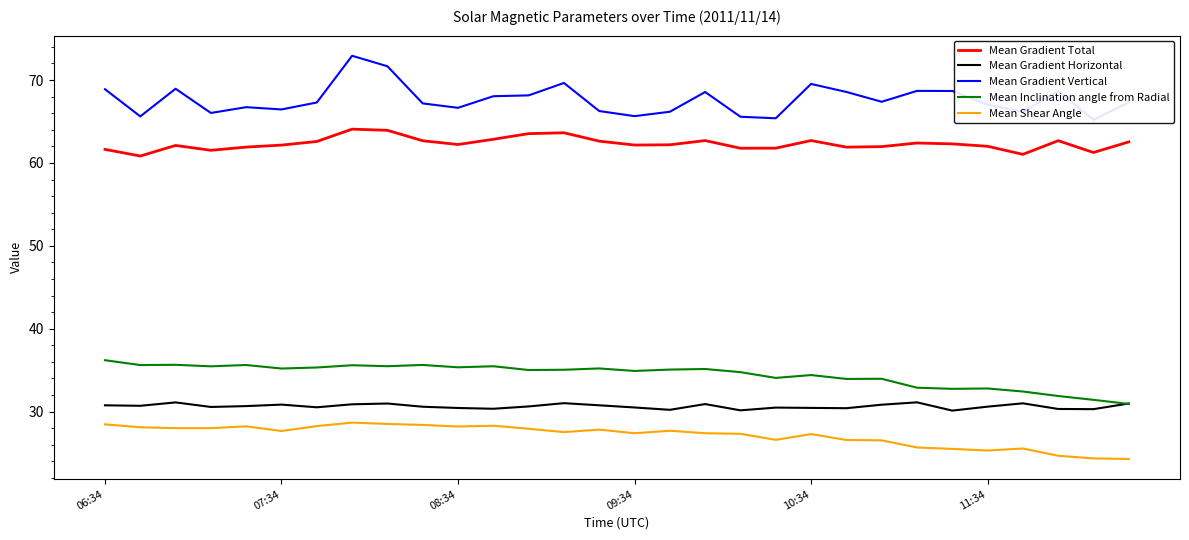

True or false: Mean Inclination angle from Radial and Mean Shear Angle intersect in this chart.

False